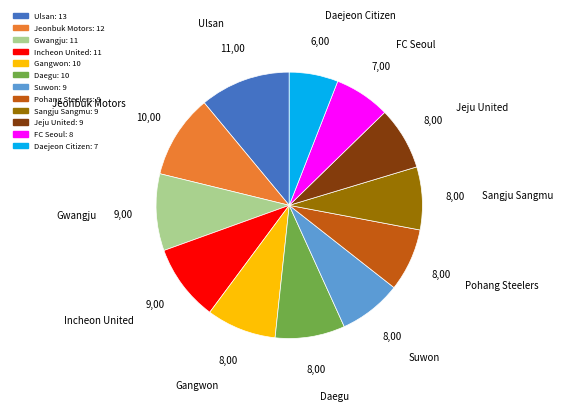

Count the number of slices in the pie.

12